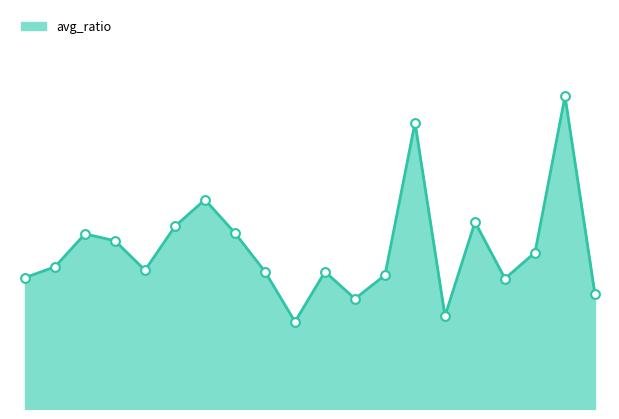

Does the chart have visible grid lines?

No